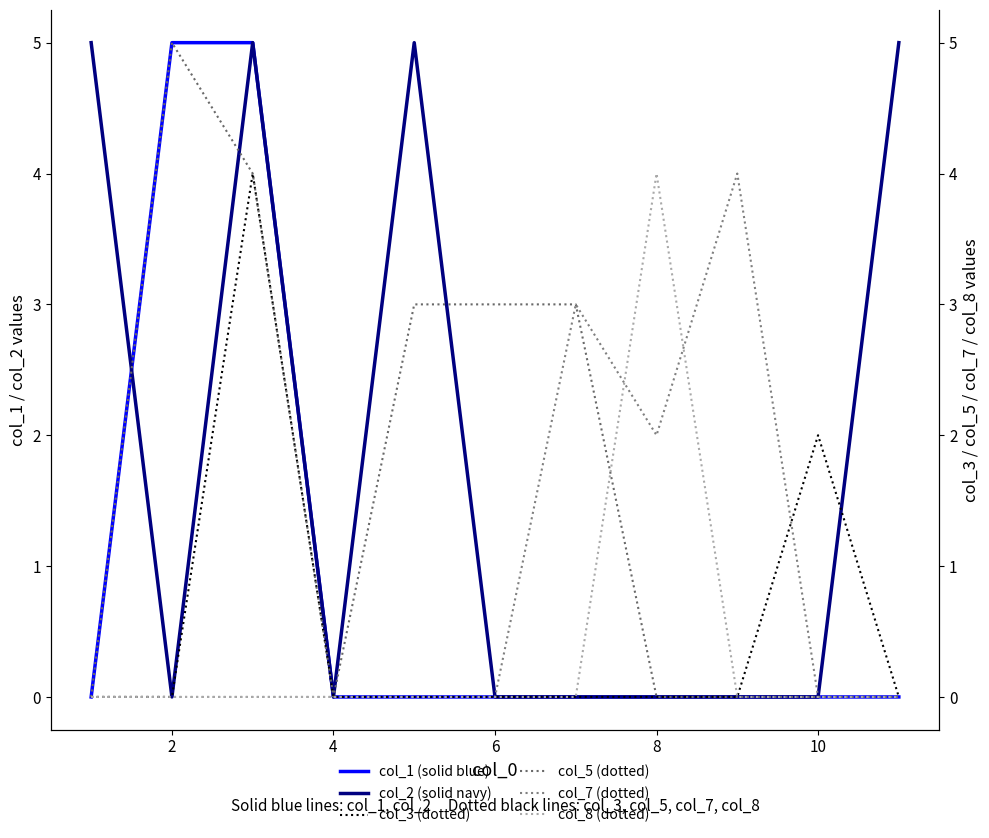

Where do col_2 and col_3 first cross each other?

9 and 10